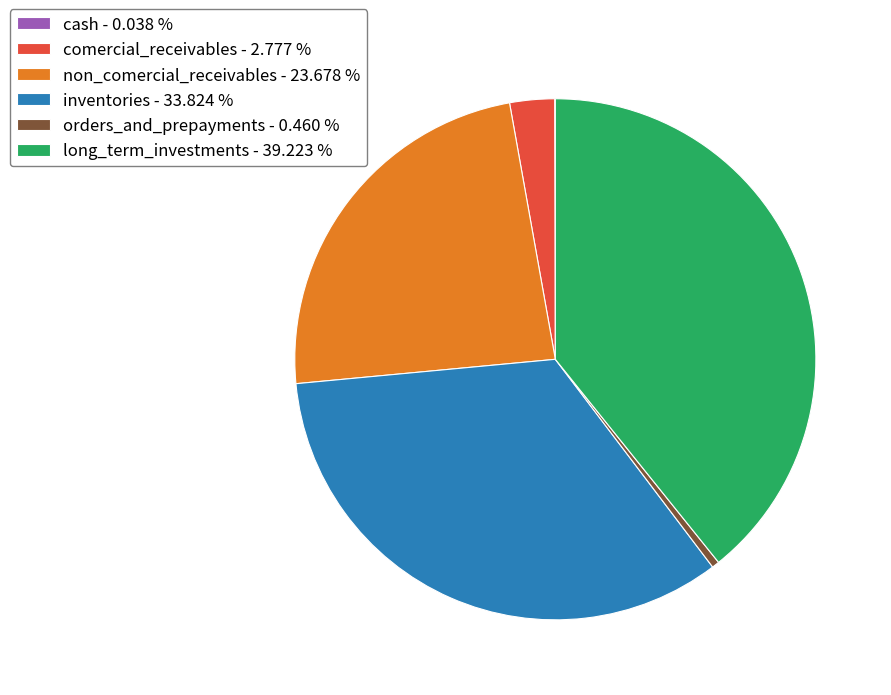

Is the sum of non_comercial_receivables and inventories greater than half?

Yes